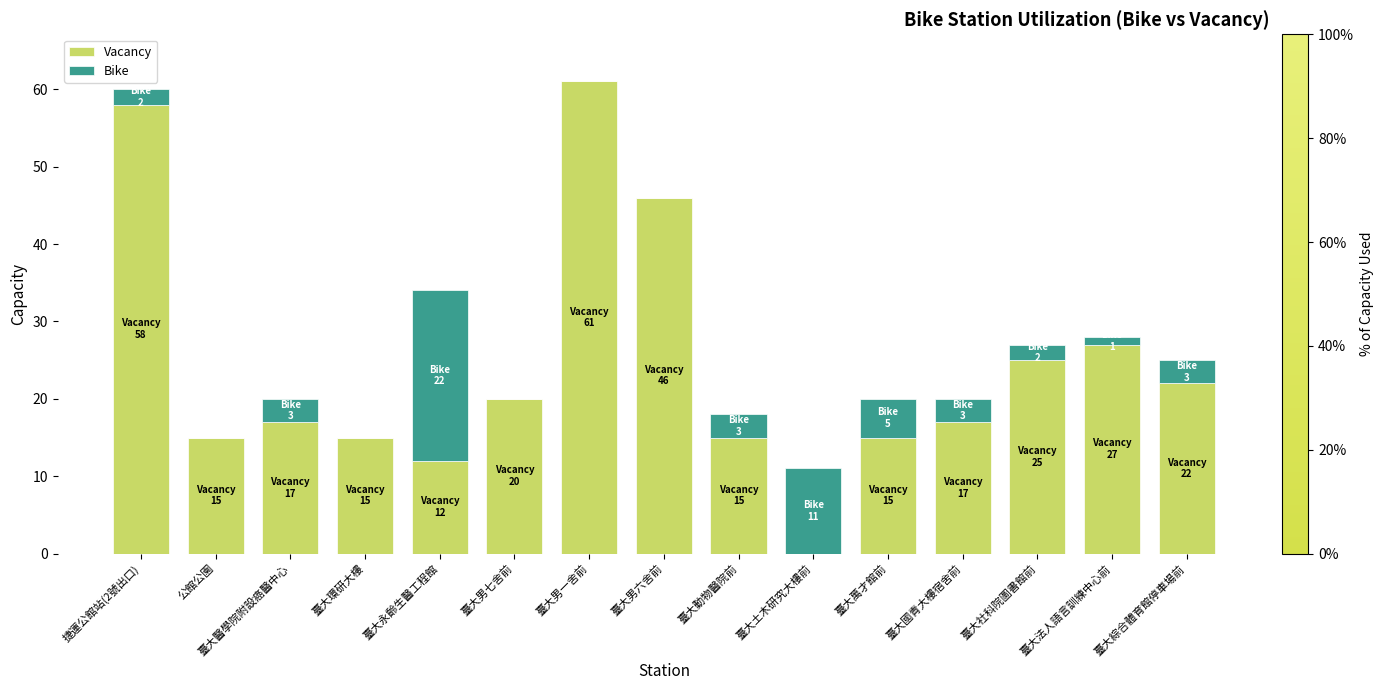

Is it true that Vacancy equals 40 at 臺大男一舍前?

False